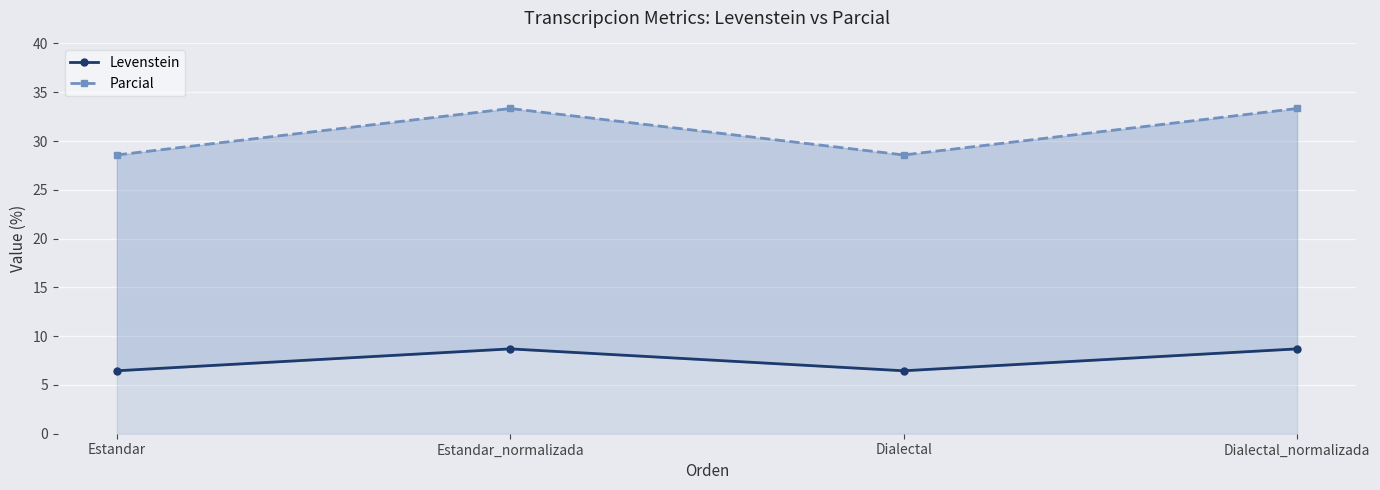

Which label corresponds to the smallest value in the chart?

Estandar